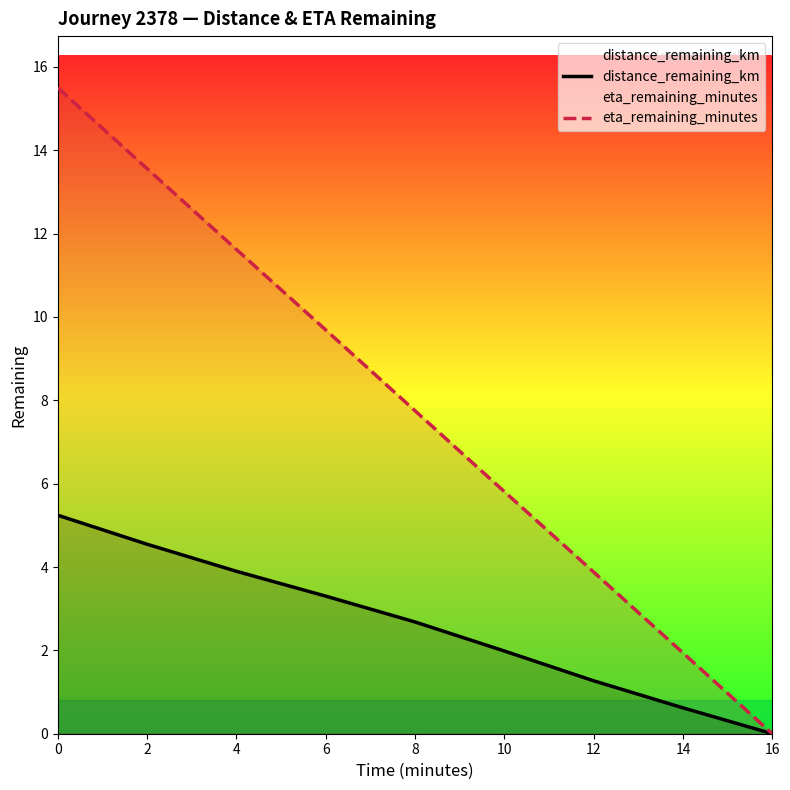

Rank the categories by distance_remaining_km value from lowest to highest.

16, 14, 12, 10, 8, 6, 4, 2, 0